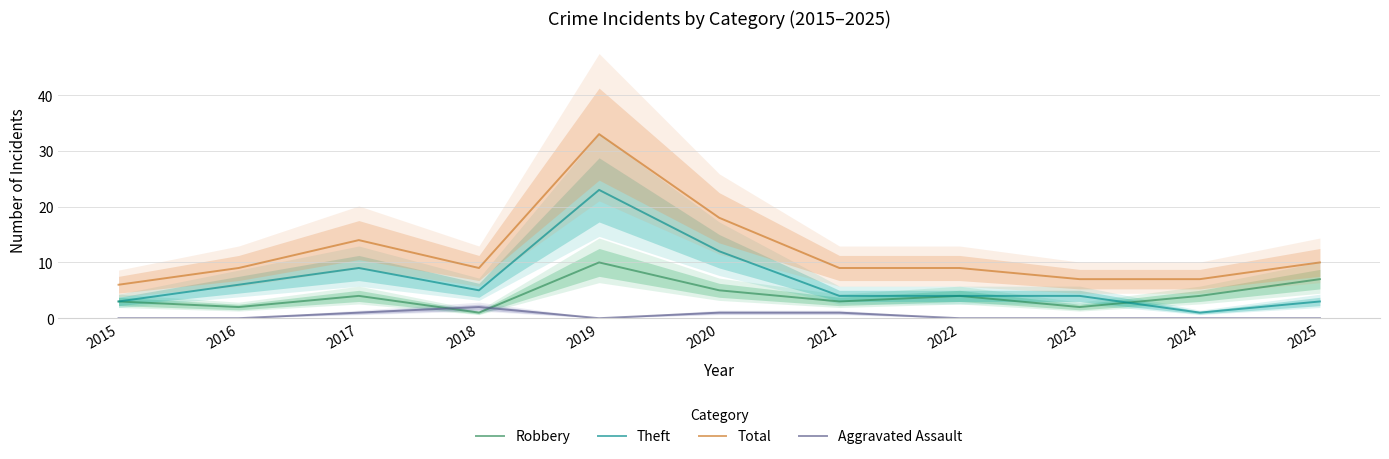

Between 2020 and 2018, which is larger?

2020